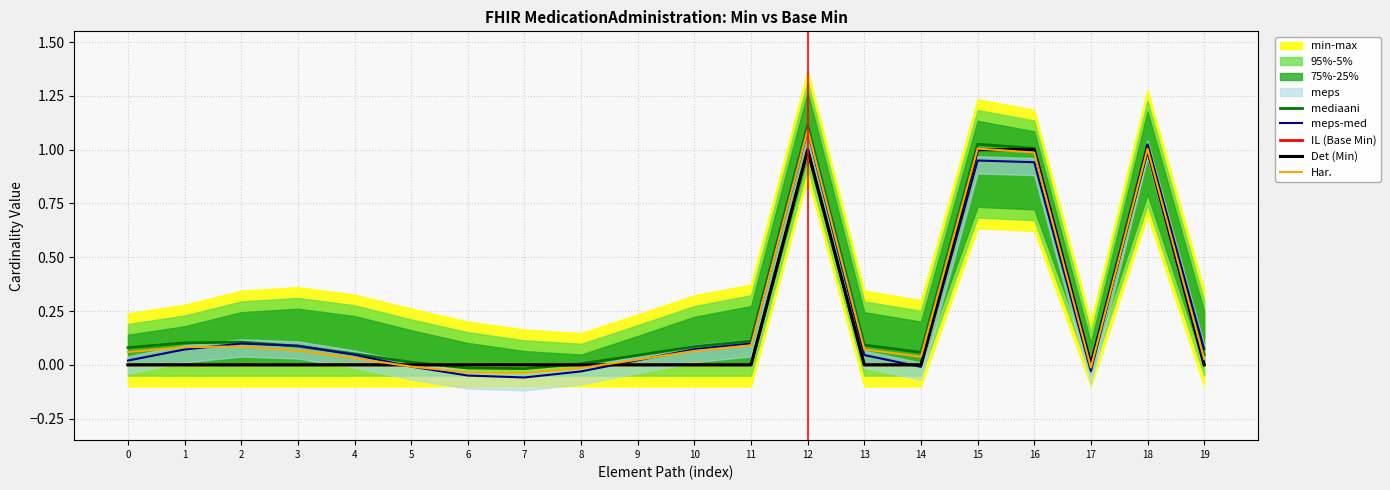

How many lines are shown in the chart?

5